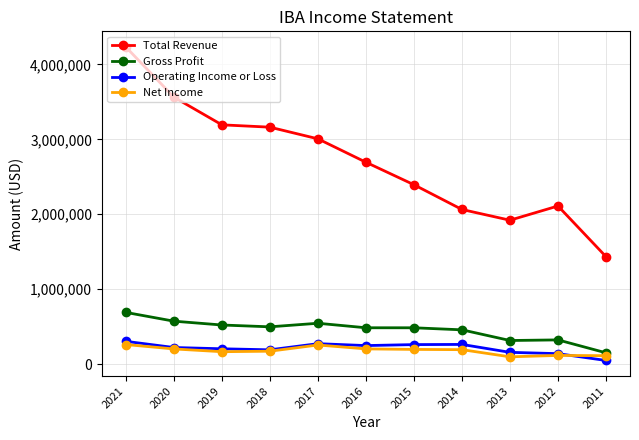

What is the difference between the maximum and minimum values in the Total Revenue series?

2796700